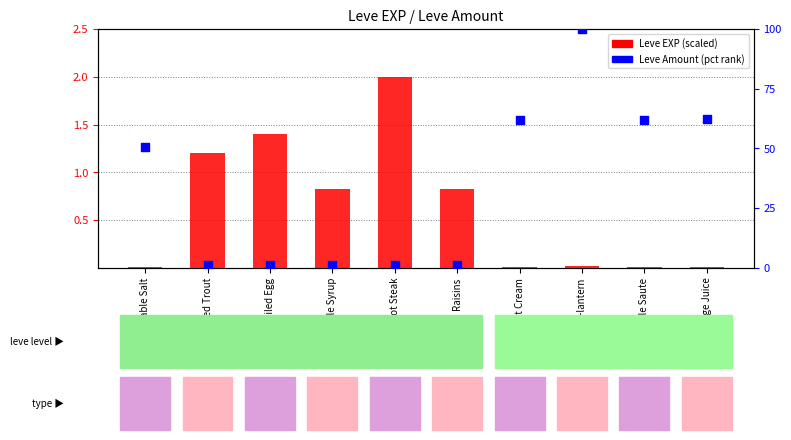

Which series contains the highest Y value?

Leve Amount (pct rank)